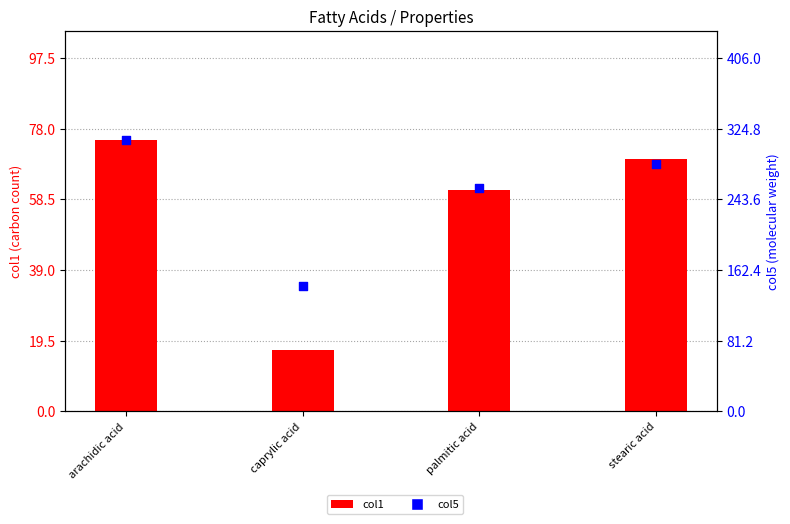

At which category is the sum across all series the highest?

arachidic acid